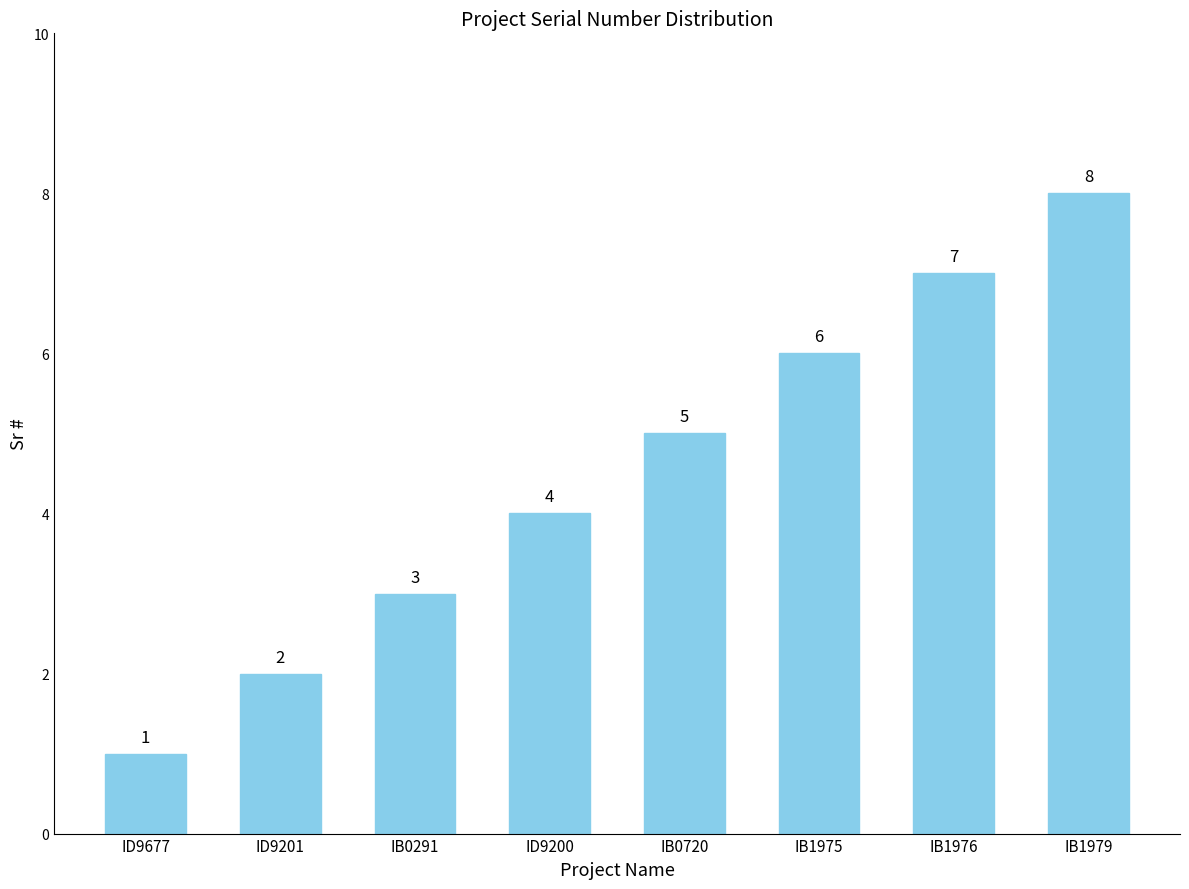

What is the difference between the second highest and minimum values?

6